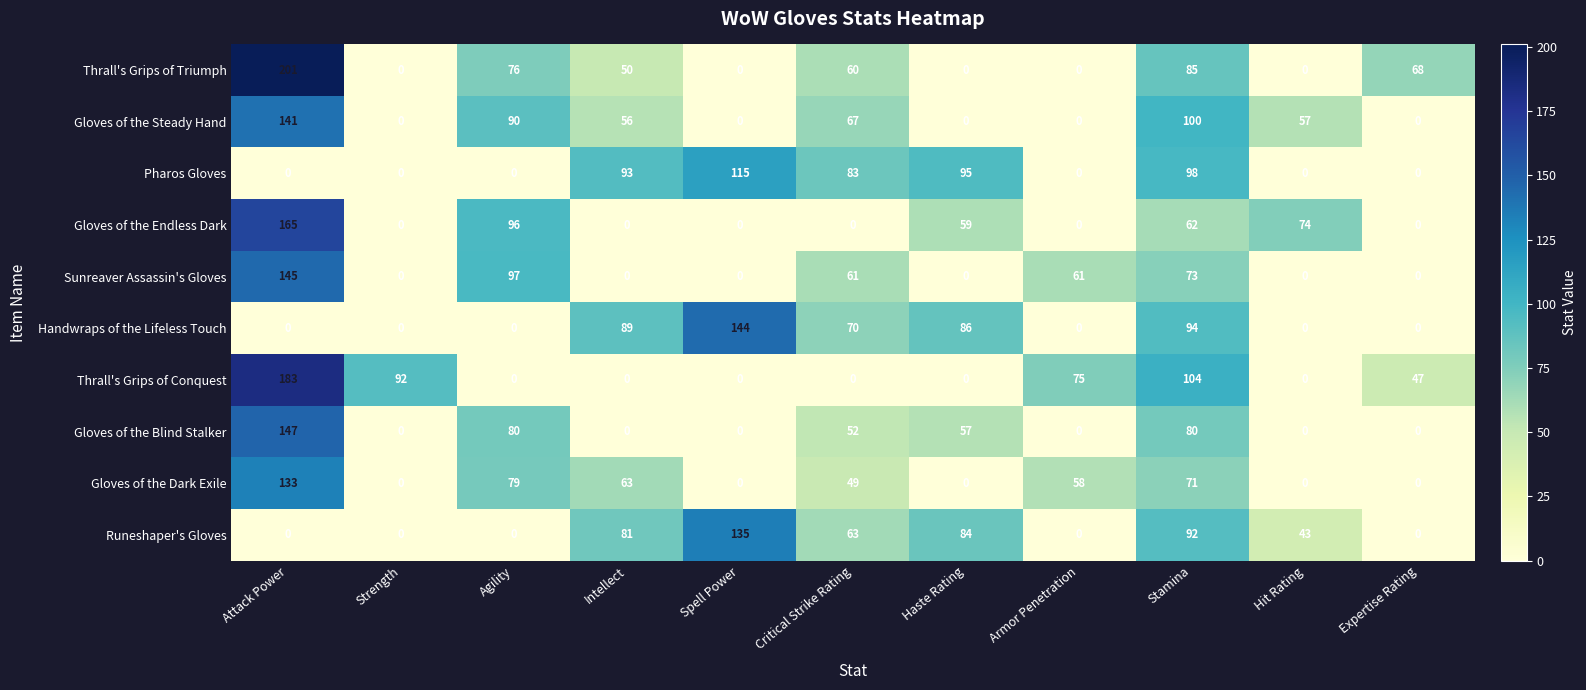

Is the value of Gloves of the Endless Dark at Stamina greater than the value of Gloves of the Blind Stalker at Hit Rating?

Yes